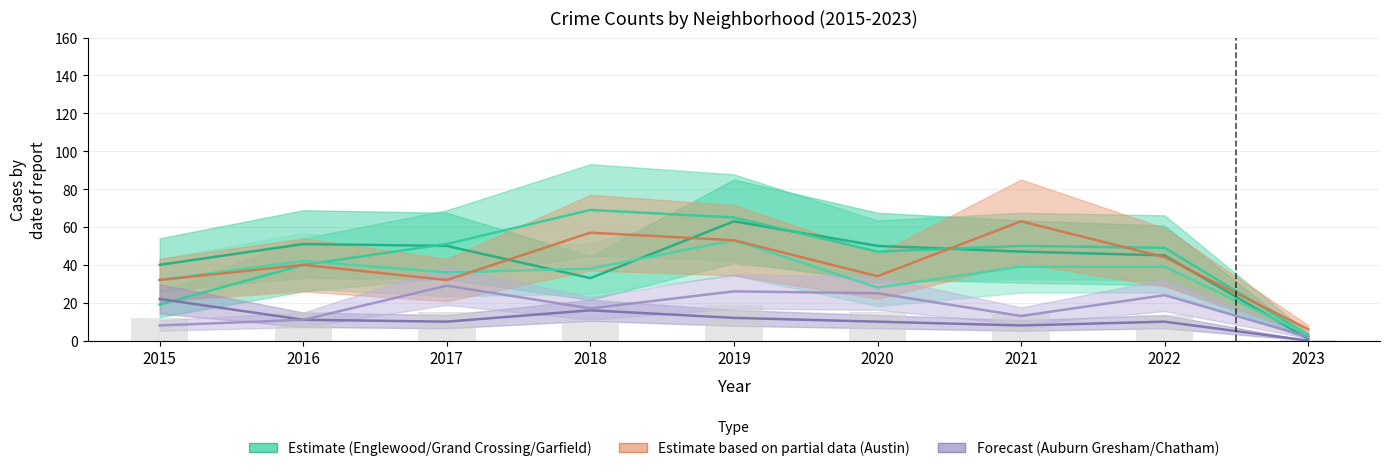

How many data points does each series have?

9